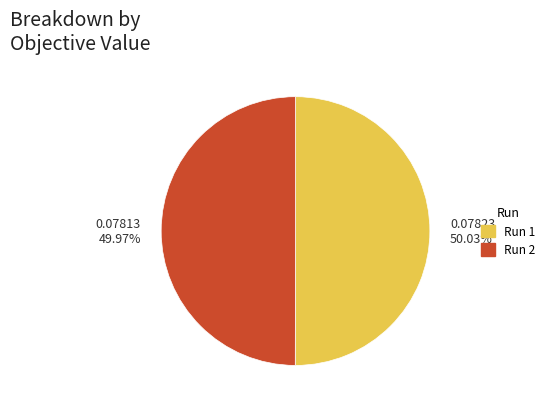

To the nearest percent, what portion does Run 1 represent?

50%